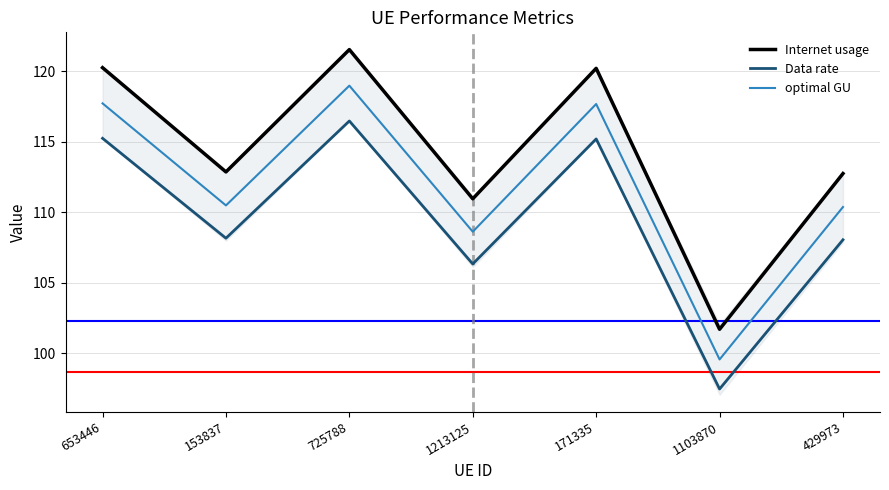

Which series has the largest range (max minus min)?

Internet usage